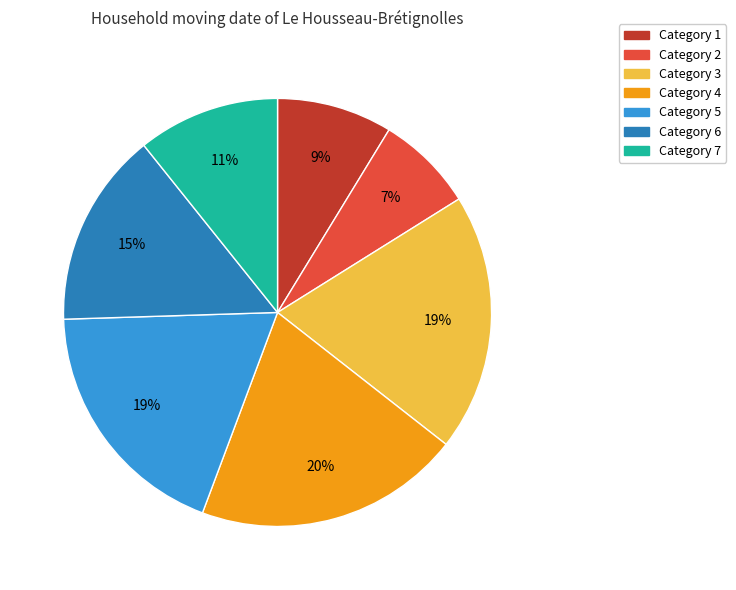

Does any single category account for the majority?

No